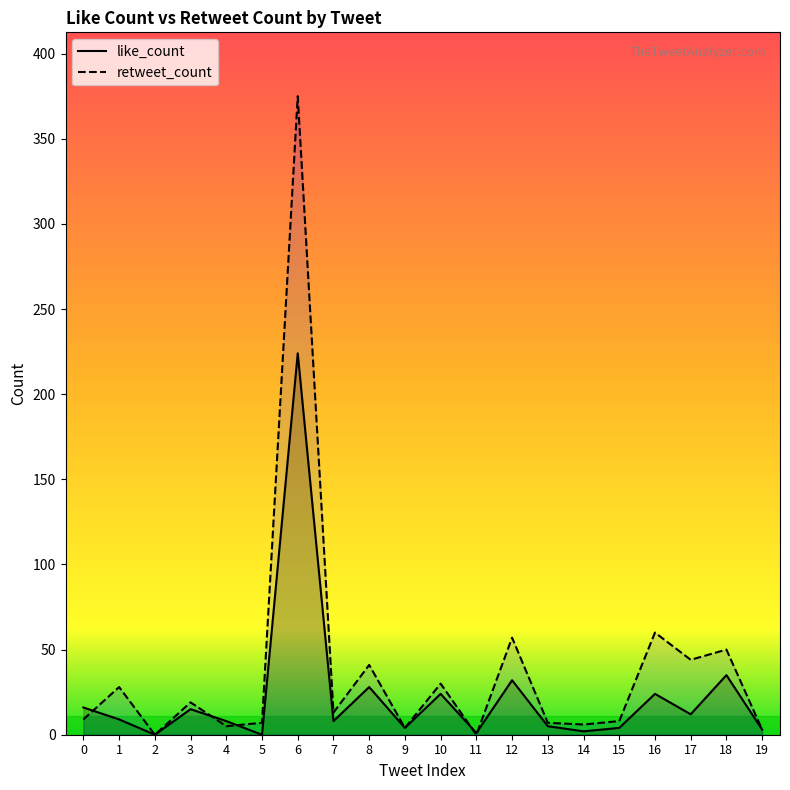

At which label does like_count reach its minimum?

2